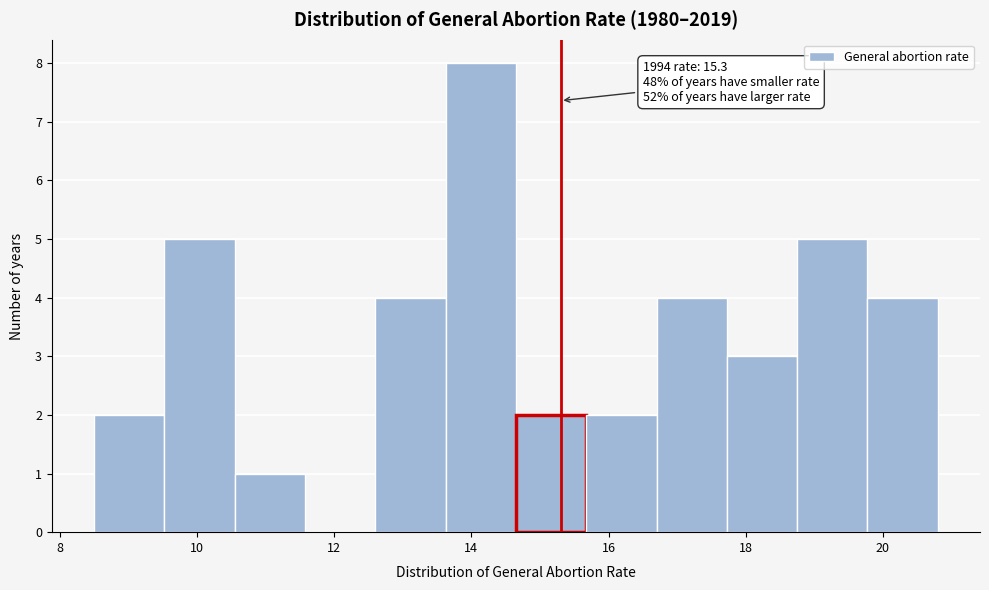

Which range on the x-axis has the tallest bar?

13.6 to 14.6